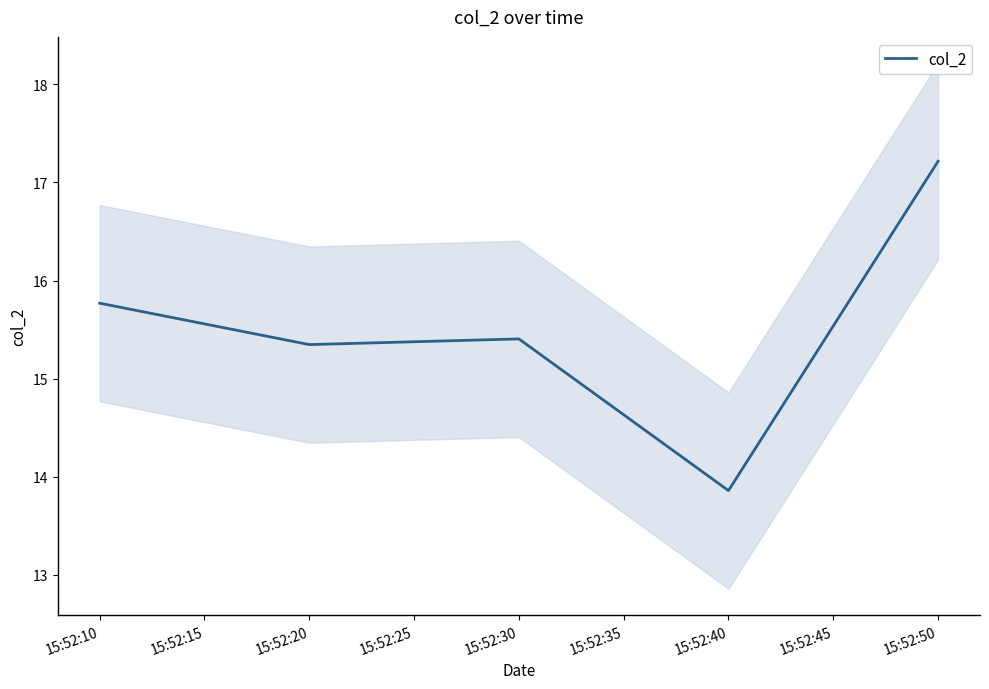

The value of col_2 at 15:52:10 is 15.8. True or false?

True